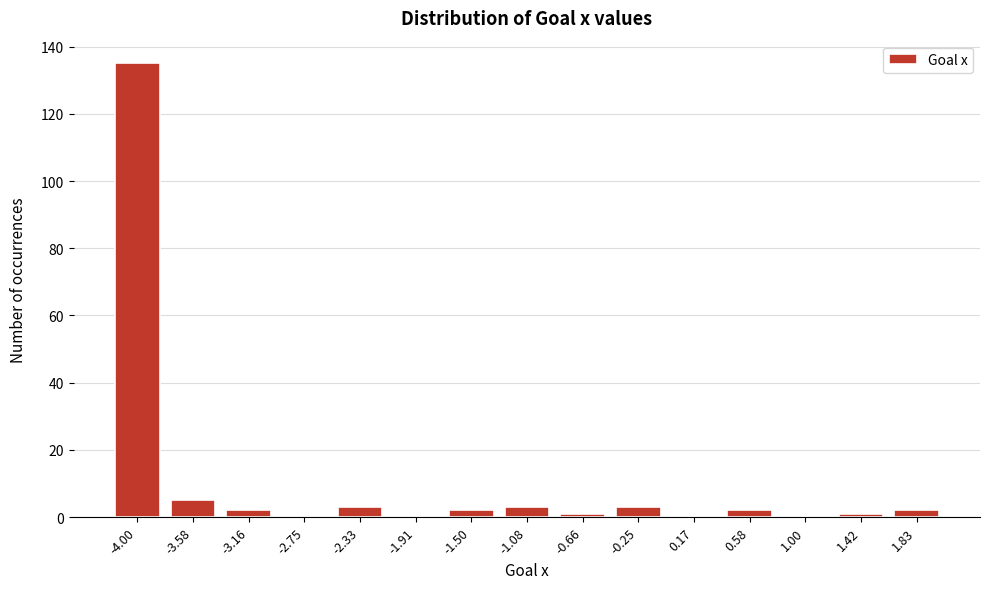

Reading right to left, list all the values displayed in this chart.

1.83=2	1.42=1	1.00=0	0.58=2	0.17=0	-0.25=3	-0.66=1	-1.08=3	-1.50=2	-1.91=0	-2.33=3	-2.75=0	-3.16=2	-3.58=5	-4.00=135